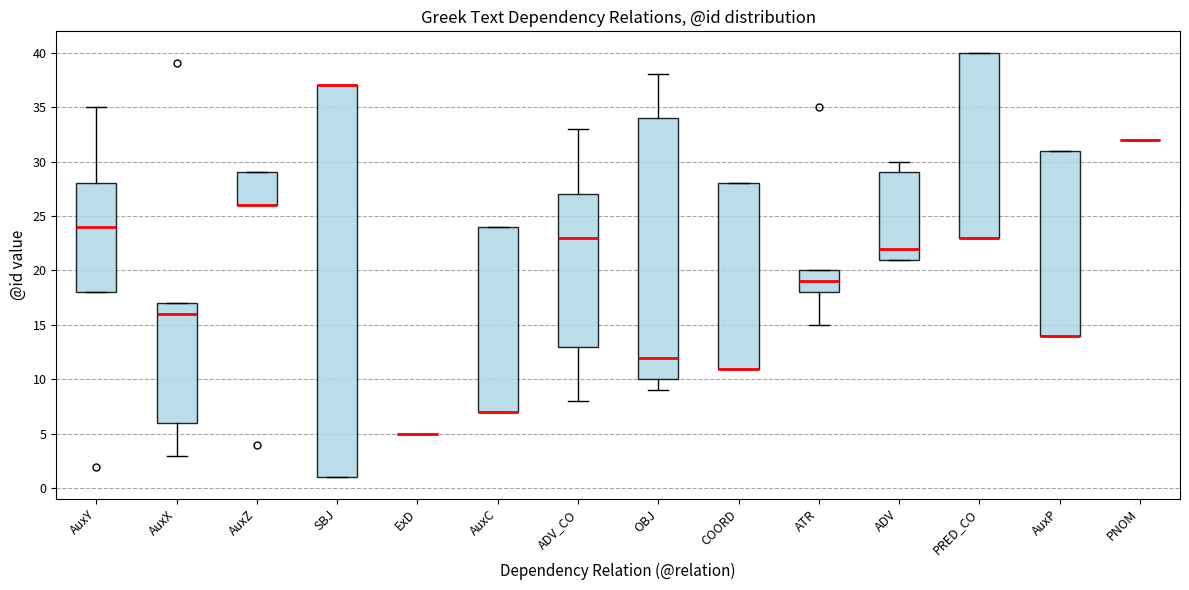

Comparing the boxes themselves (not the whiskers), which one is the tallest?

SBJ